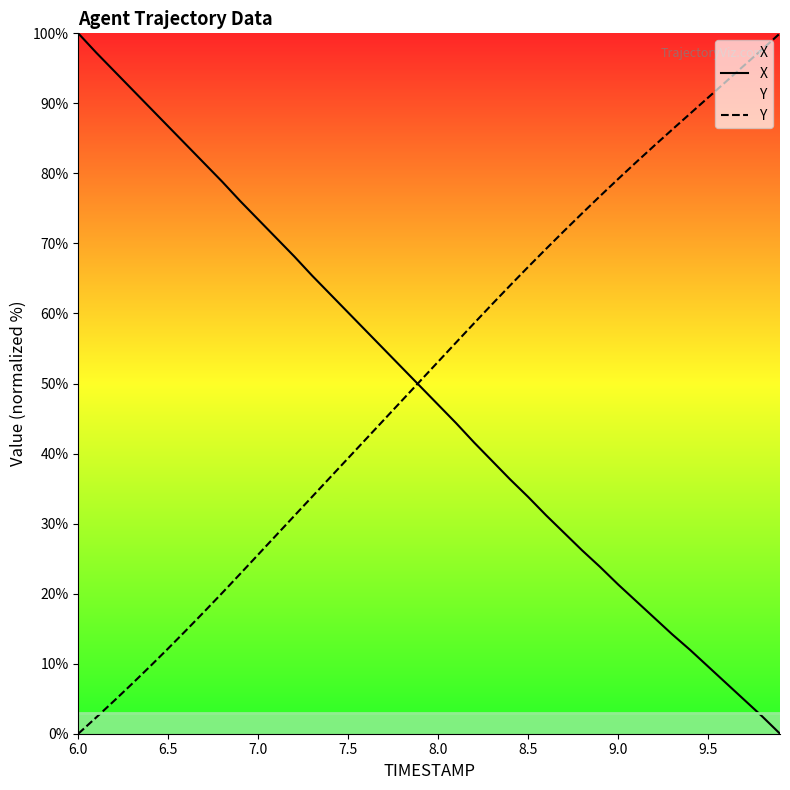

List the series in order of their peak value, highest first.

X, Y